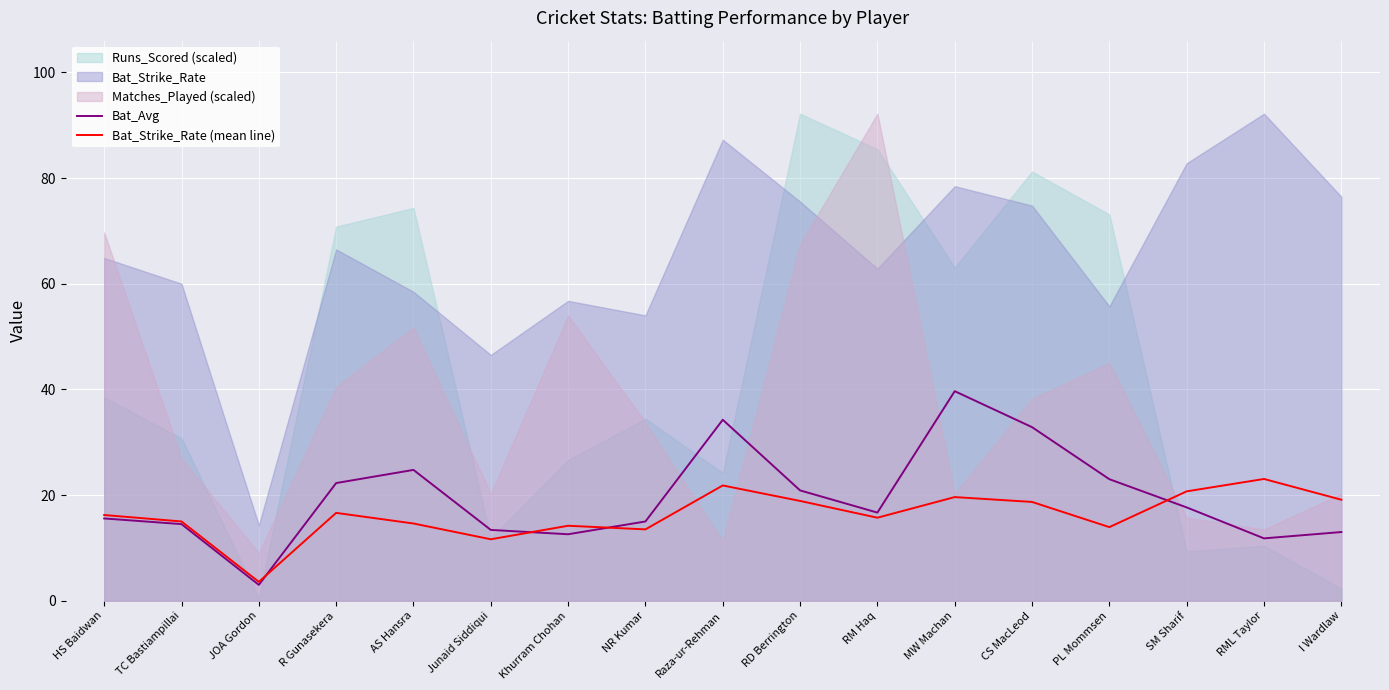

What is the difference between the maximum and minimum values in the Bat_Avg series?

36.7